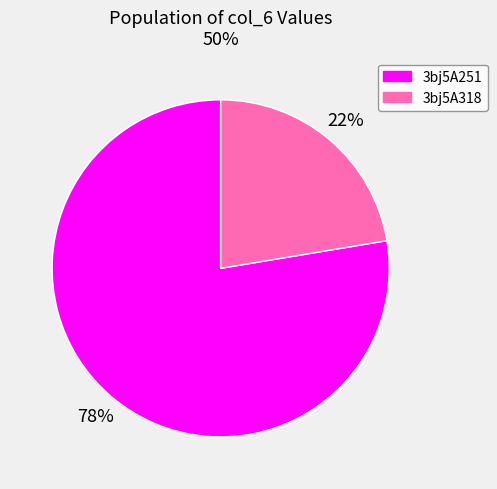

Do 3bj5A318 and 3bj5A251 together represent more than half of the pie?

Yes